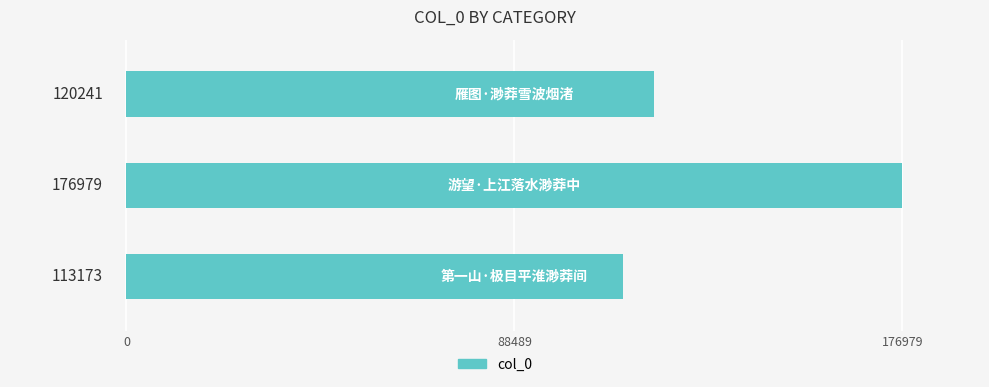

What is the greatest value displayed?

176979